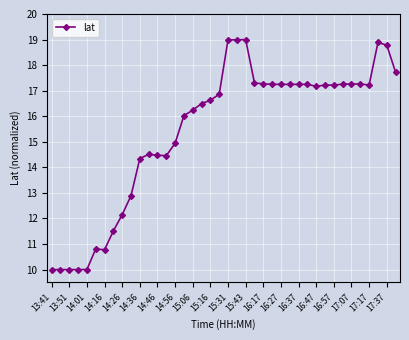

What is the difference between the maximum and minimum values?

9.0